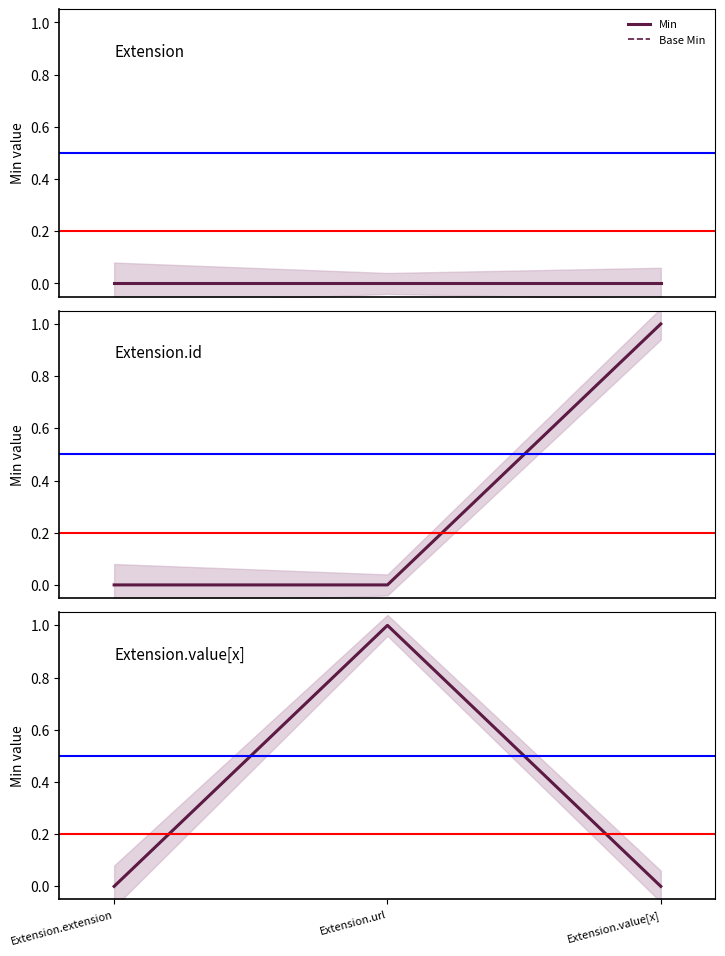

Does the chart display data point markers on the line(s)?

No